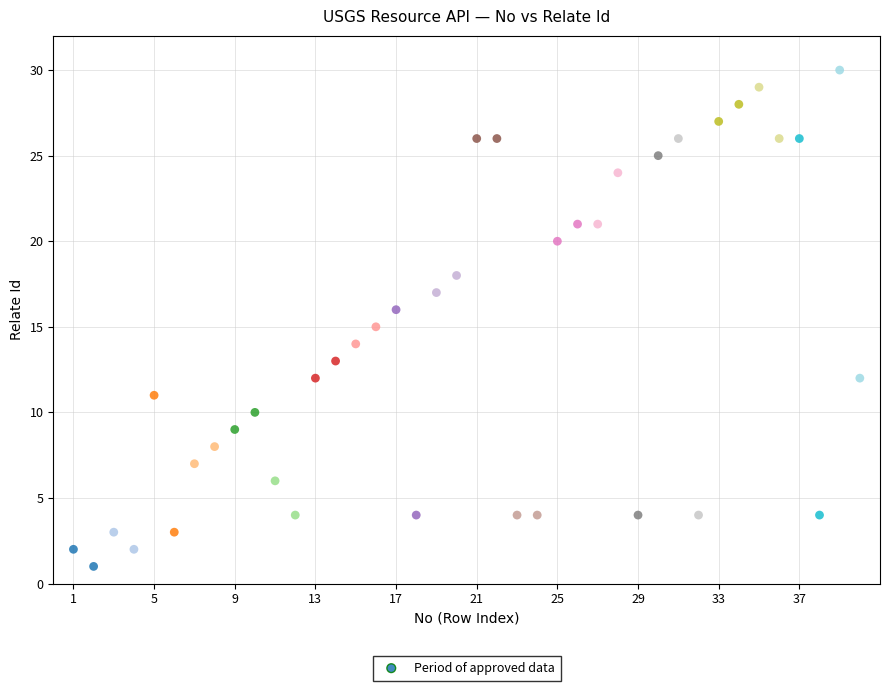

What is the range of Y values (max minus min)?

29